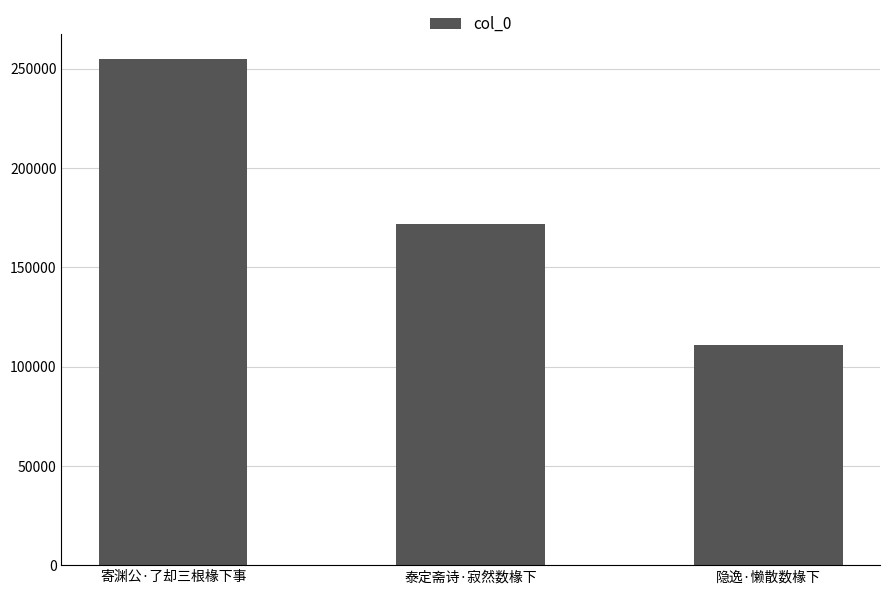

List the labels in order of value, largest first.

寄渊公·了却三根椽下事, 泰定斋诗·寂然数椽下, 隐逸·懒散数椽下